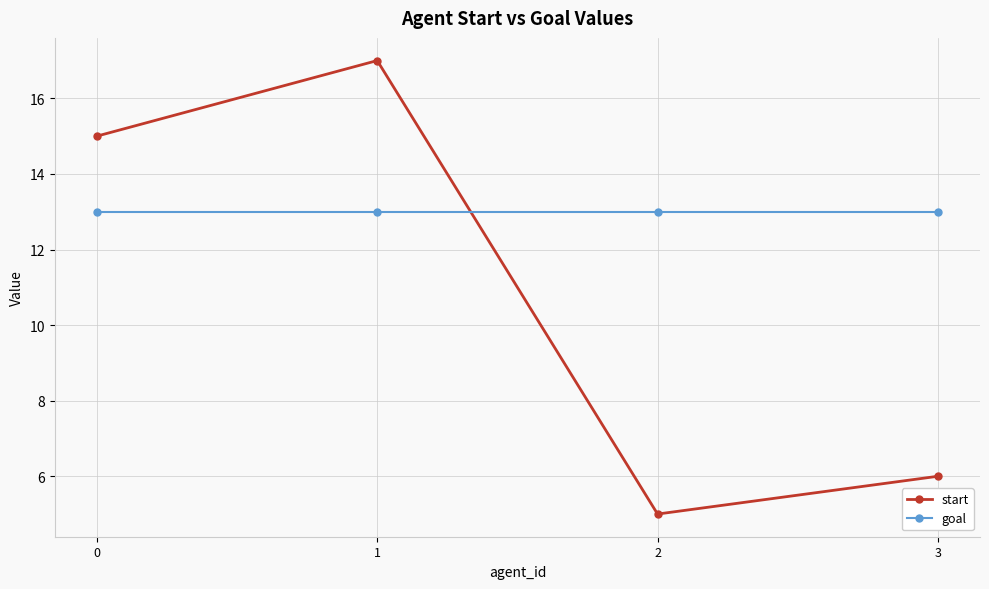

Does the chart have visible grid lines?

Yes